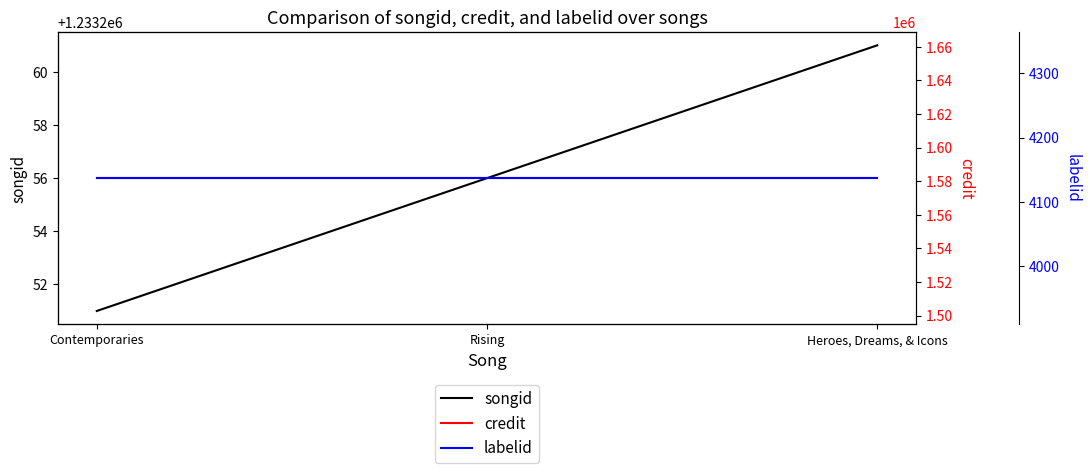

Reading left to right, transcribe all the data shown in this chart.

songid: Contemporaries=1233251	Rising=1233256	Heroes, Dreams, & Icons=1233261
credit: Contemporaries=1581842	Rising=1581842	Heroes, Dreams, & Icons=1581842
labelid: Contemporaries=4137	Rising=4137	Heroes, Dreams, & Icons=4137